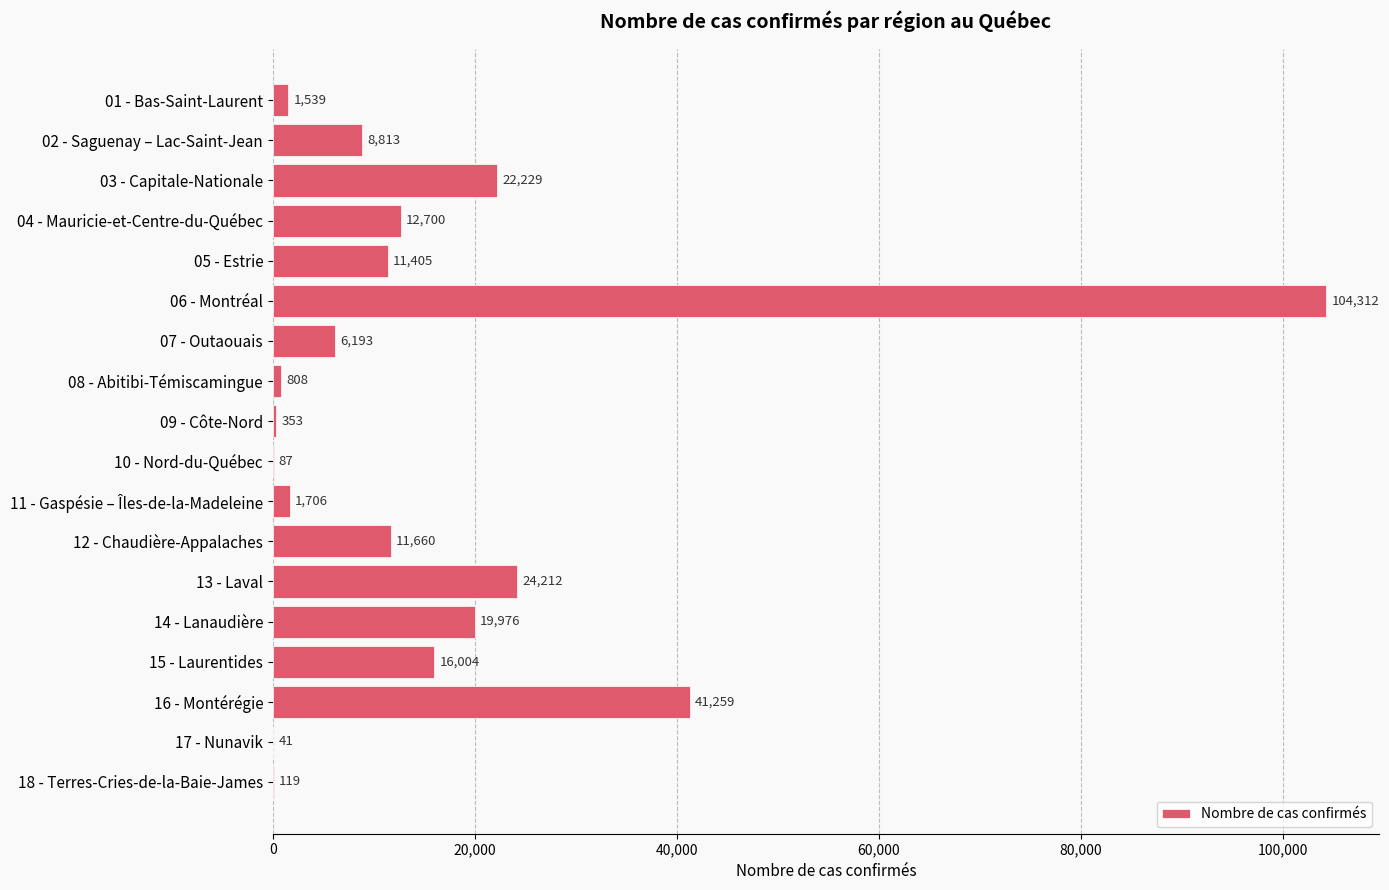

Reading bottom to top, what are all the values shown in this chart?

18 - Terres-Cries-de-la-Baie-James=119	17 - Nunavik=41	16 - Montérégie=41259	15 - Laurentides=16004	14 - Lanaudière=19976	13 - Laval=24212	12 - Chaudière-Appalaches=11660	11 - Gaspésie – Îles-de-la-Madeleine=1706	10 - Nord-du-Québec=87	09 - Côte-Nord=353	08 - Abitibi-Témiscamingue=808	07 - Outaouais=6193	06 - Montréal=104312	05 - Estrie=11405	04 - Mauricie-et-Centre-du-Québec=12700	03 - Capitale-Nationale=22229	02 - Saguenay – Lac-Saint-Jean=8813	01 - Bas-Saint-Laurent=1539